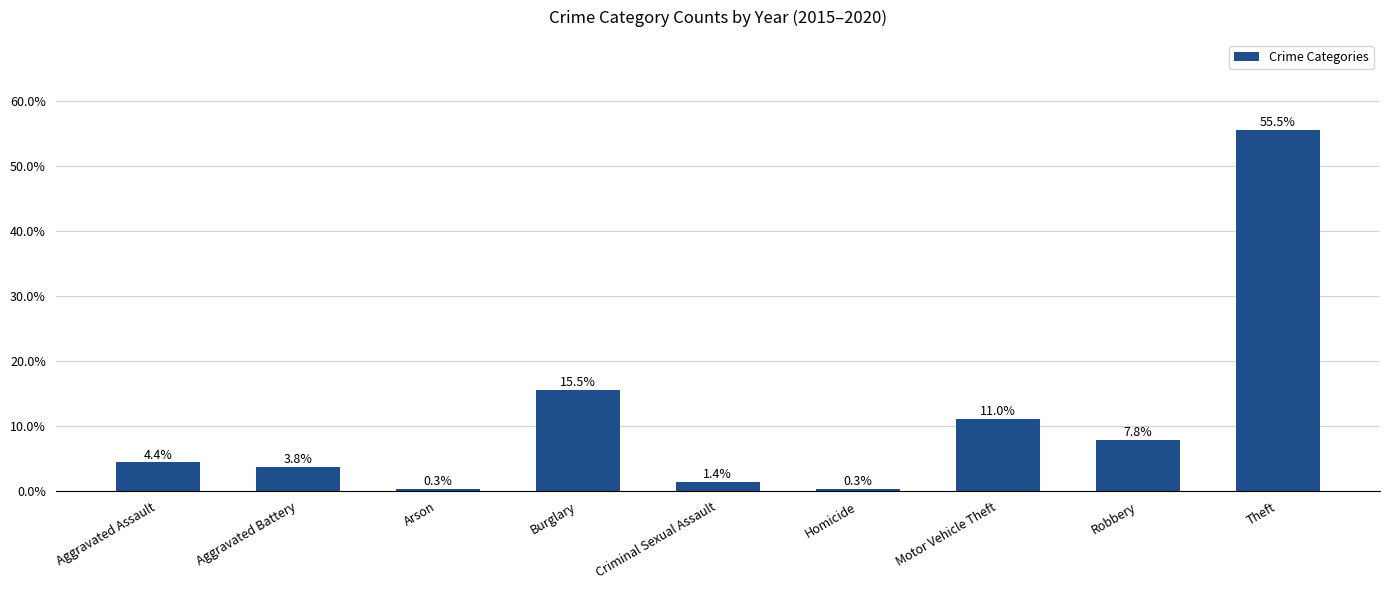

What is the smallest value displayed?

0.3